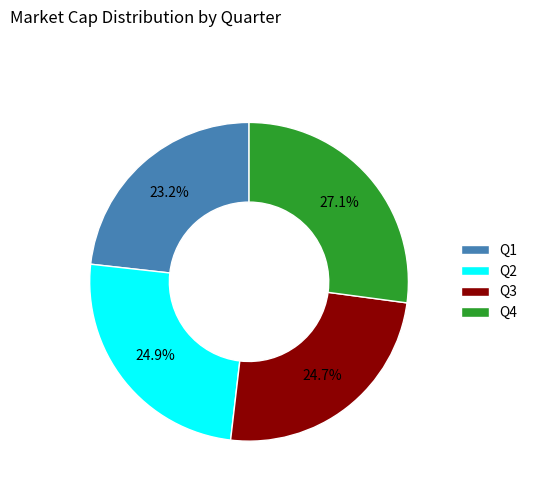

Which slice is the smallest?

Q1